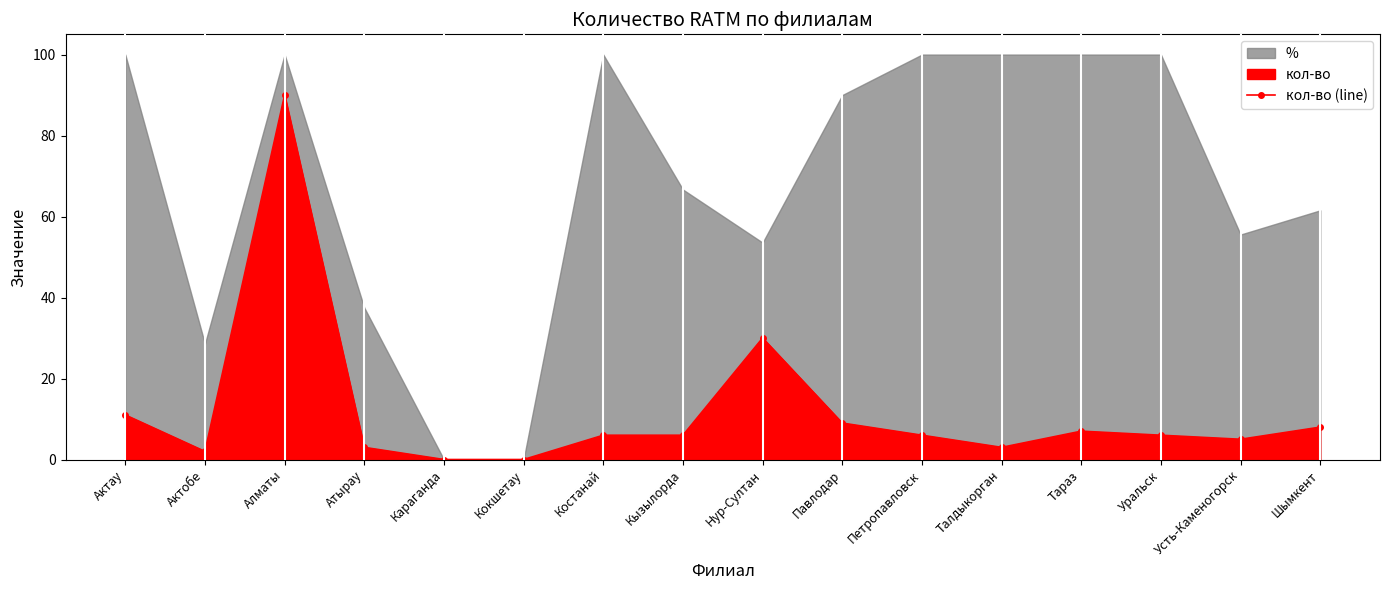

What is the maximum value for кол-во (line)?

90